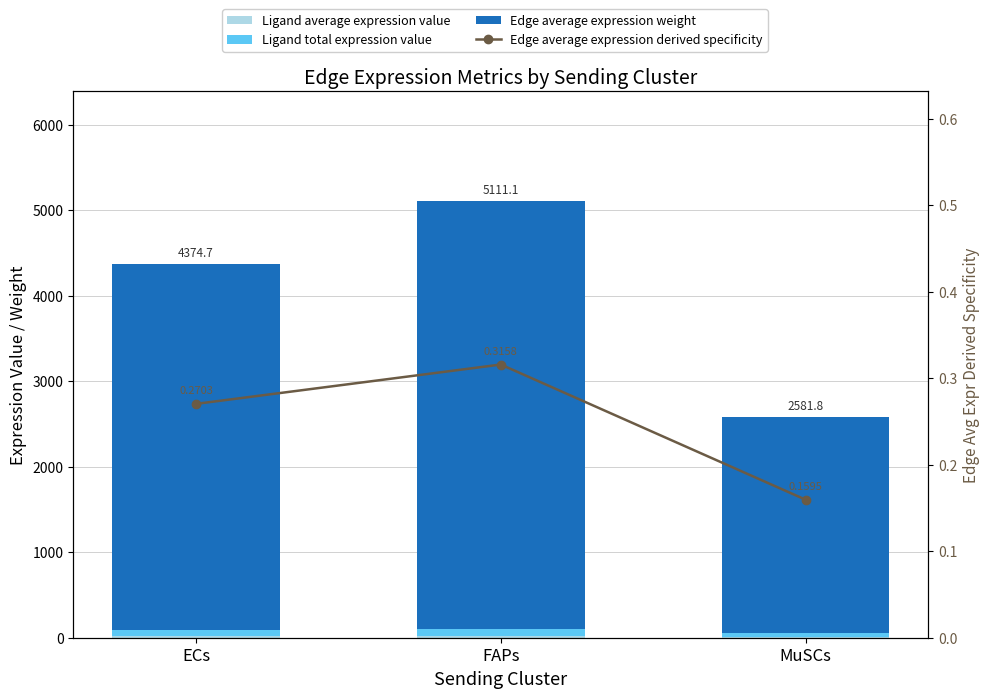

Between FAPs and MuSCs, which series saw the biggest shift?

Edge average expression weight